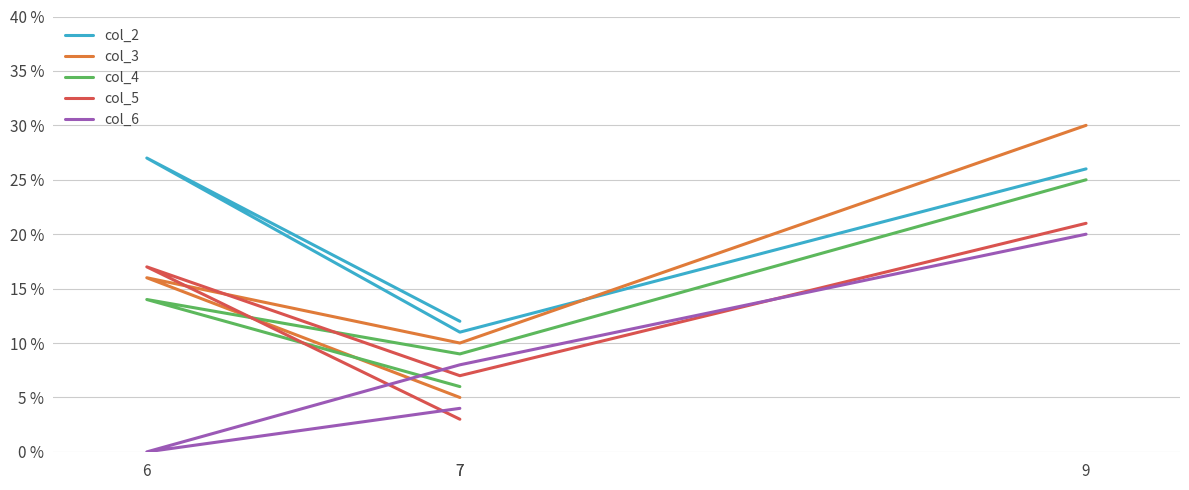

Reading right to left, list all the values displayed in this chart.

col_2: 7=12	6=27	7=11	9=26
col_3: 7=5	6=16	7=10	9=30
col_4: 7=6	6=14	7=9	9=25
col_5: 7=3	6=17	7=7	9=21
col_6: 7=4	6=0	7=8	9=20